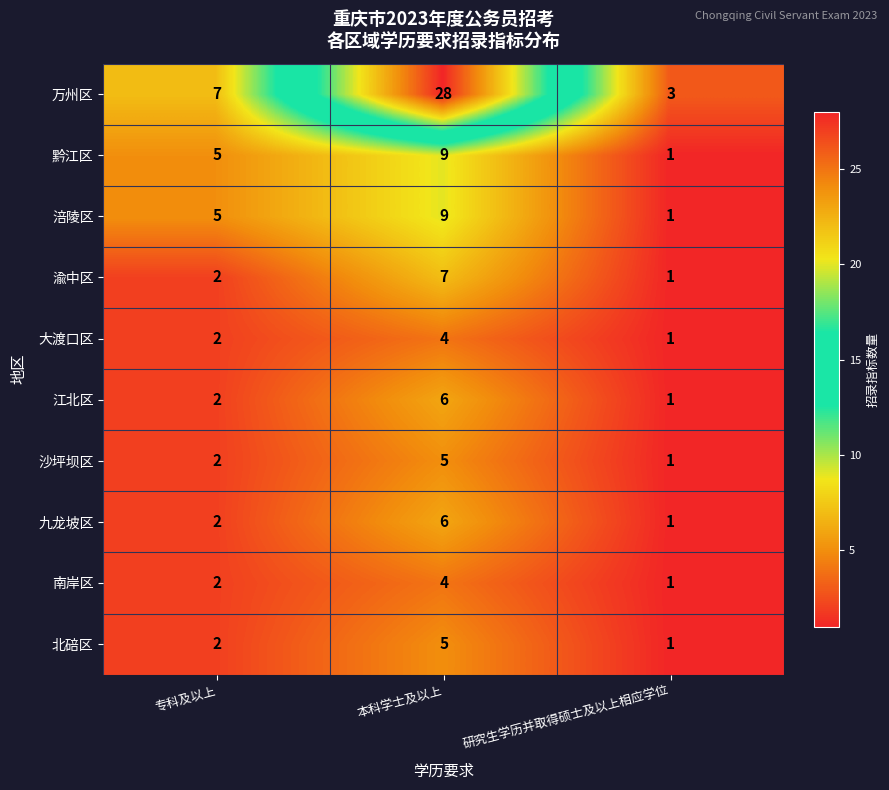

True or false: 九龙坡区 has a value of 1 at 研究生学历并取得硕士及以上相应学位.

True